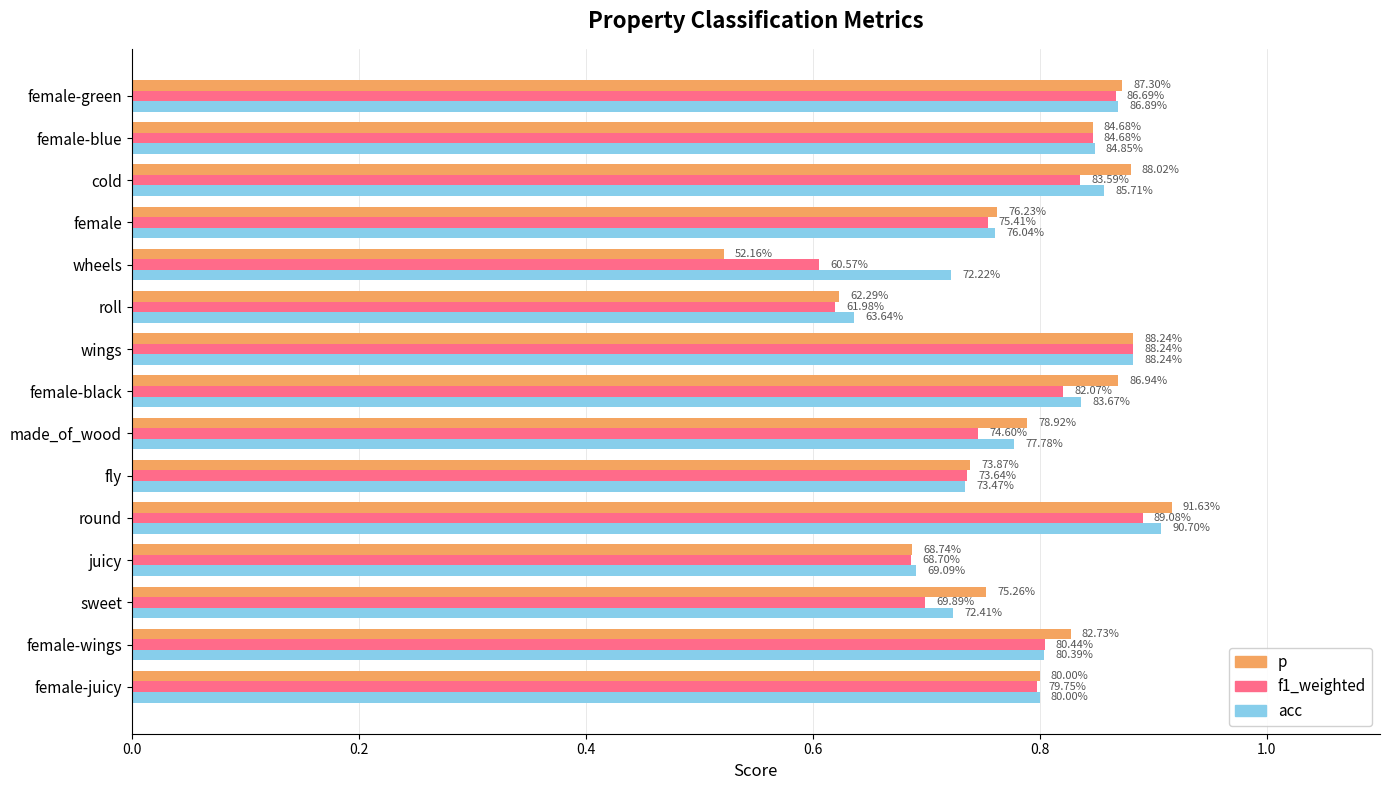

What are all the series names shown in the legend?

p, f1_weighted, acc